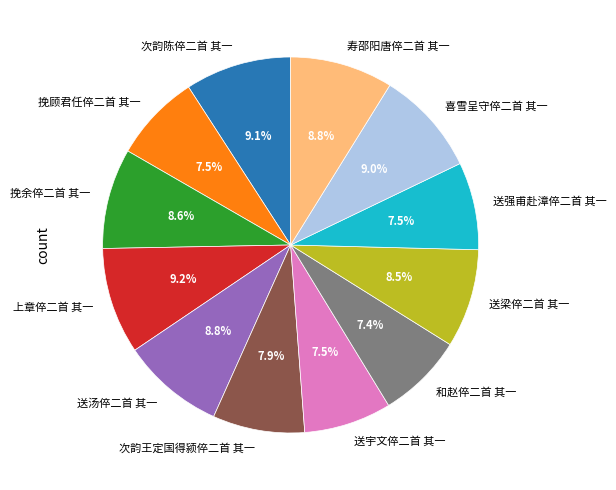

Do 上章倅二首 其一 and 送梁倅二首 其一 together represent more than half of the pie?

No